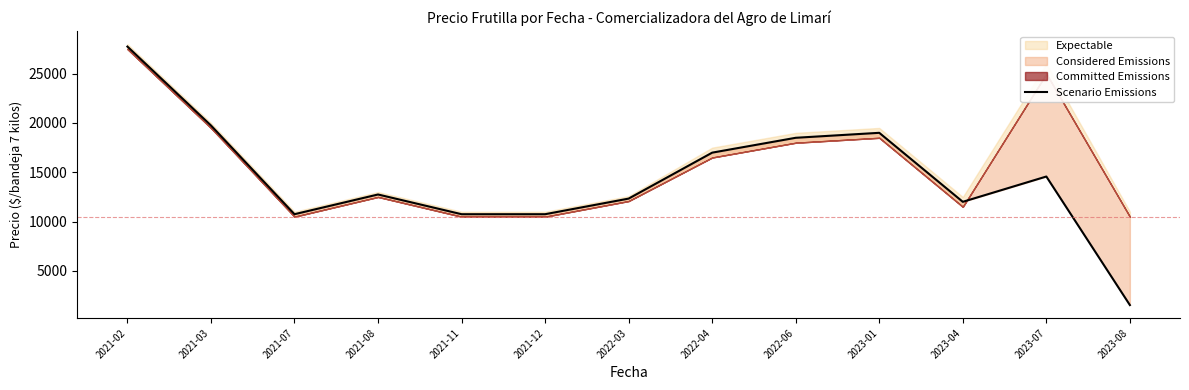

How many points are lower than both their immediate neighbors (excluding endpoints)?

2